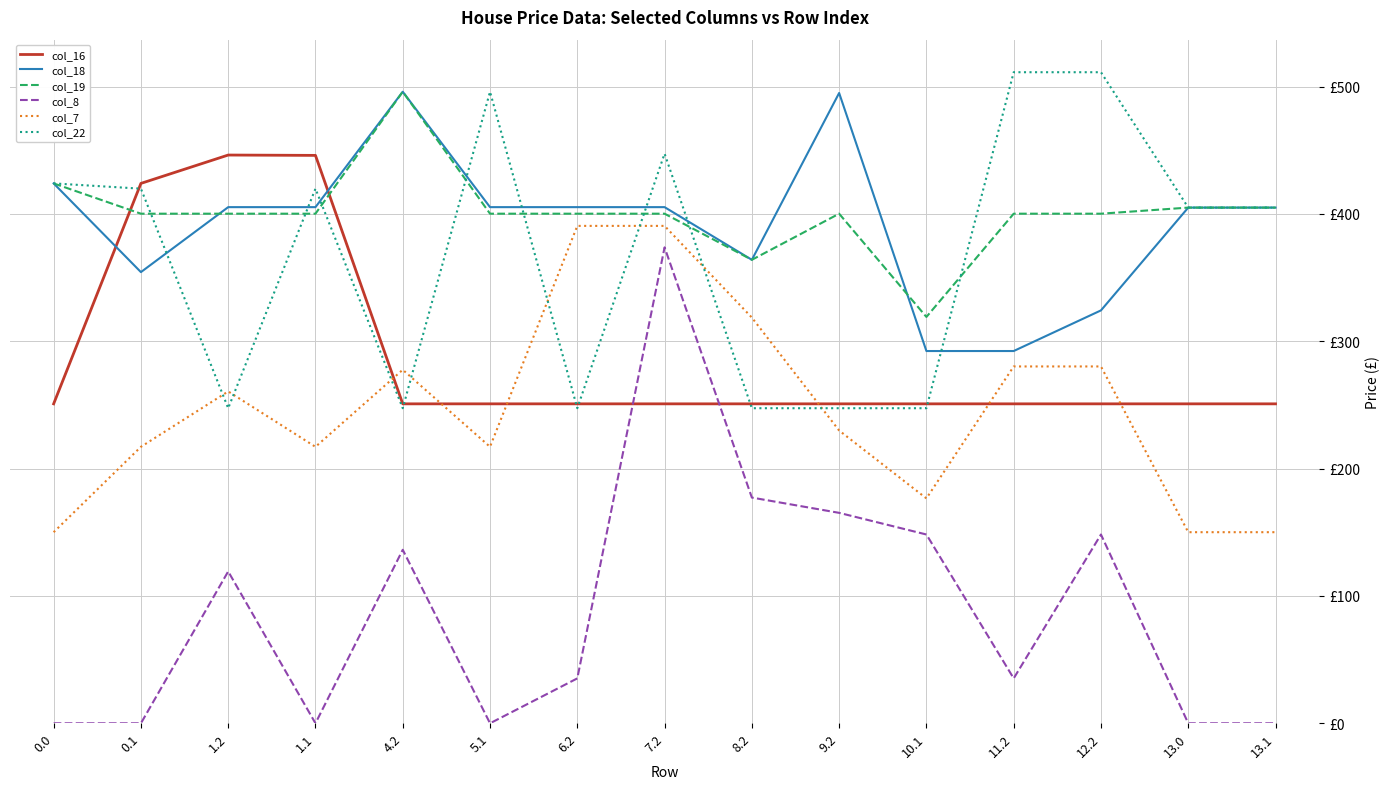

What is the average value of the col_22 series?

368.3